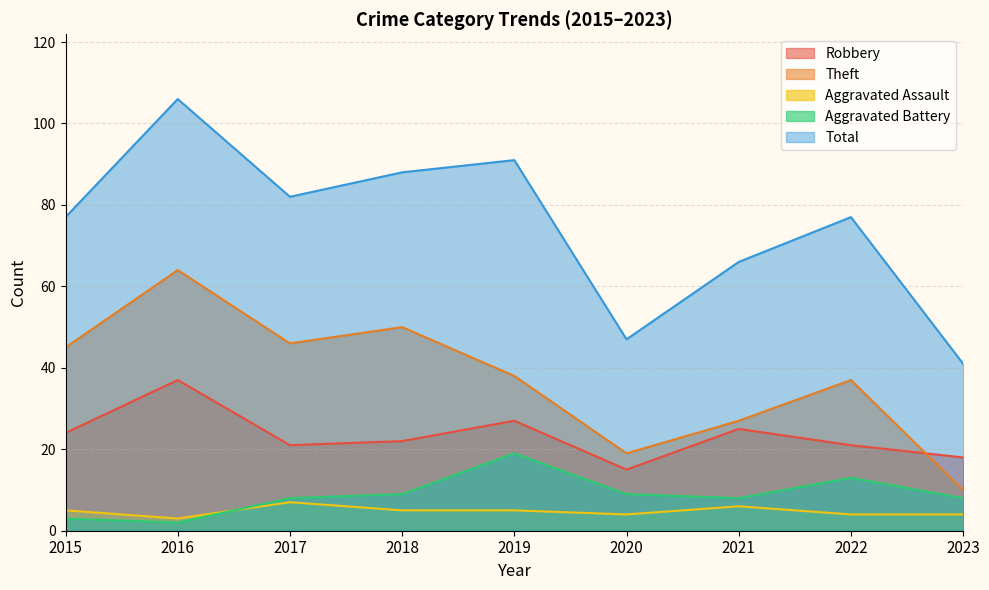

Does the chart display data point markers on the line(s)?

No